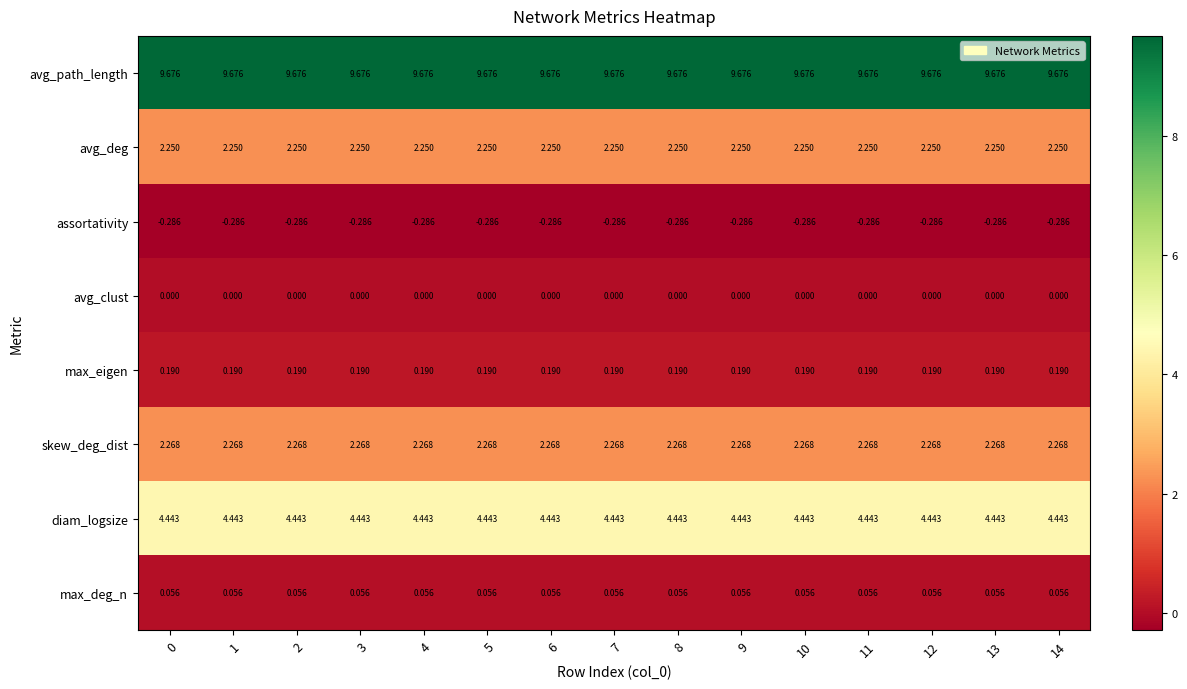

At 3, list the series in order from largest to smallest.

avg_path_length, diam_logsize, skew_deg_dist, avg_deg, max_eigen, max_deg_n, avg_clust, assortativity